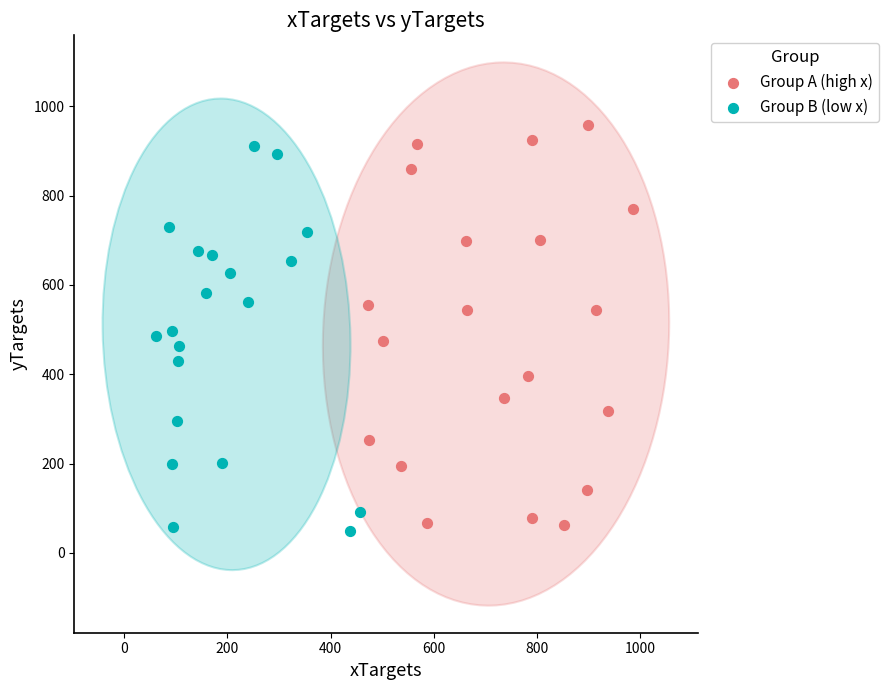

Which series reaches the minimum Y coordinate?

Group B (low x)